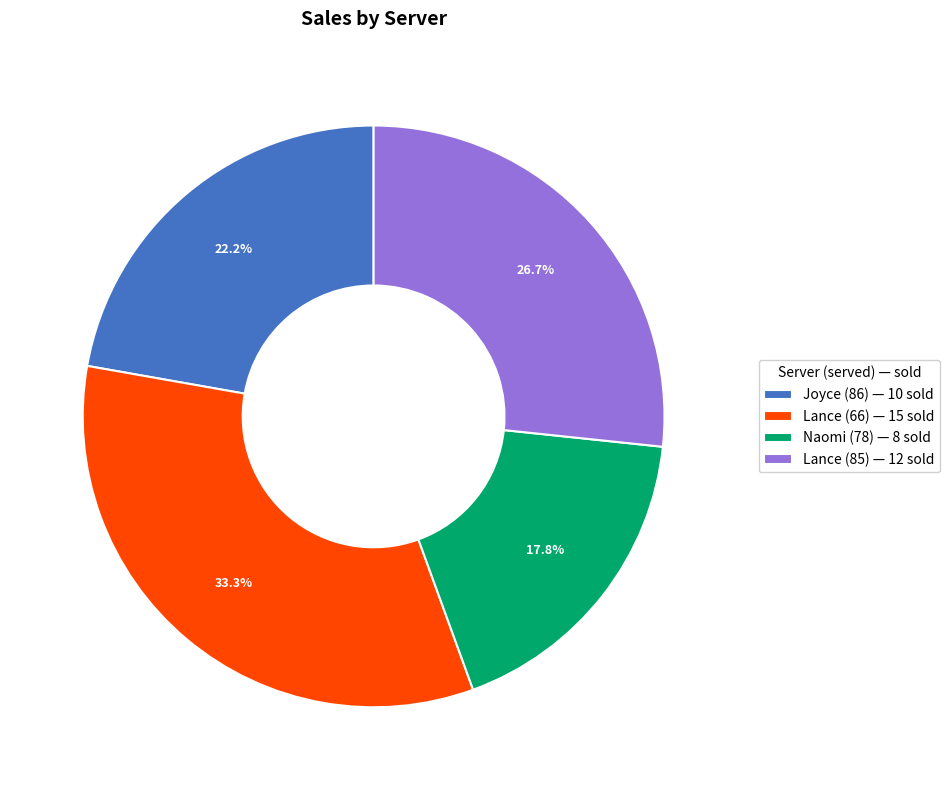

Rank the categories by value from lowest to highest.

Naomi (78), Joyce (86), Lance (85), Lance (66)